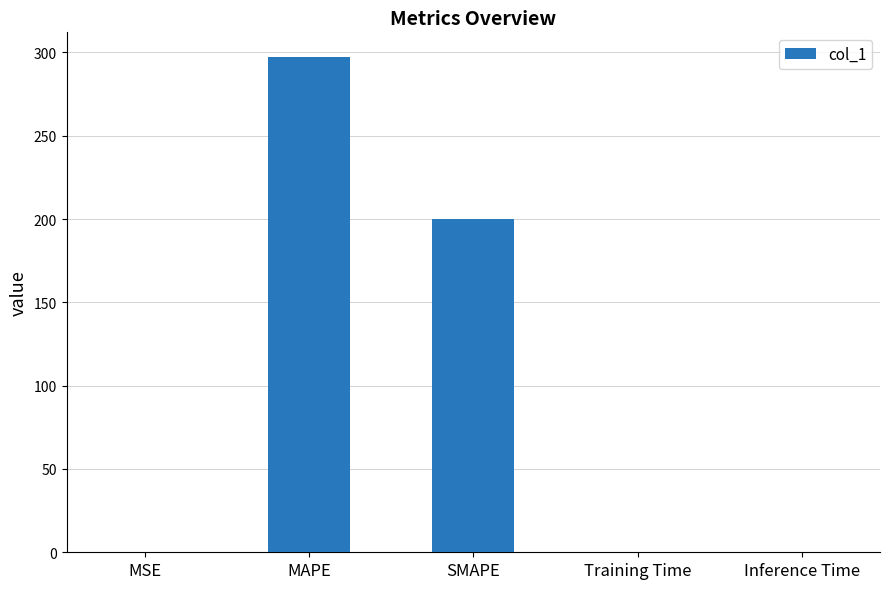

Count the number of data series in this chart.

1